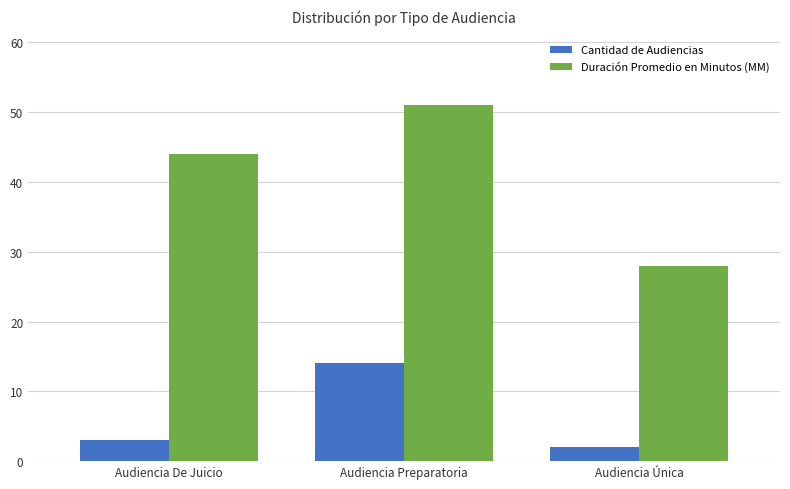

Reading left to right, list all the values displayed in this chart.

Cantidad de Audiencias: Audiencia De Juicio=3	Audiencia Preparatoria=14	Audiencia Única=2
Duración Promedio en Minutos (MM): Audiencia De Juicio=44	Audiencia Preparatoria=51	Audiencia Única=28